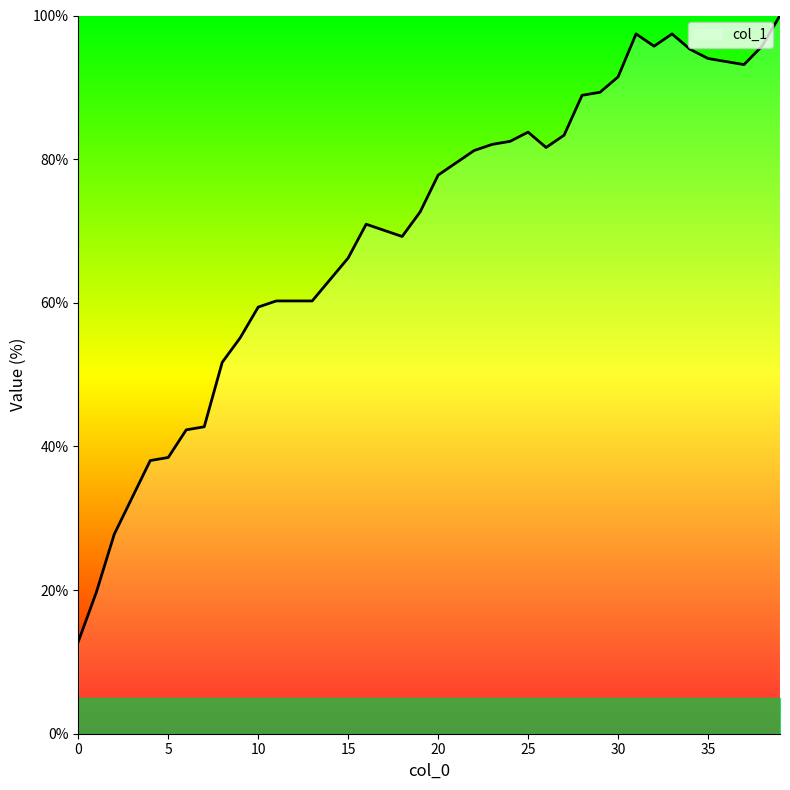

What is the difference between the maximum and minimum values?

87.2